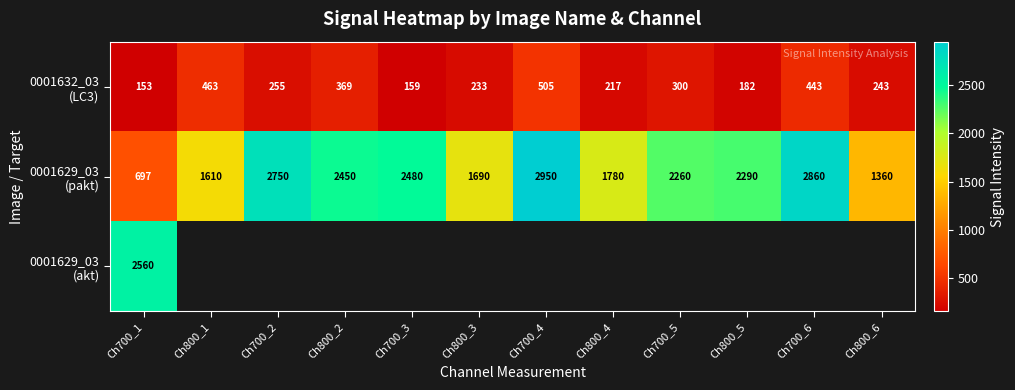

The value of 0001632_03 (LC3) at Ch700_6 is 284.8. True or false?

False